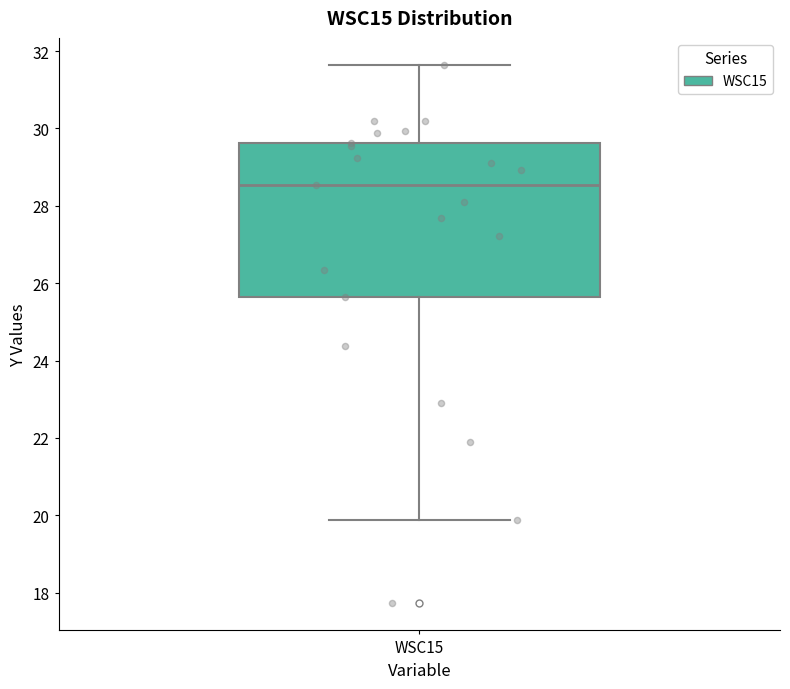

Read this box plot against the y-axis: the position of the median line, the range covered by the box, and the ends of both whiskers. The values are not printed on the chart, so give them approximately, as read against the axis.

median 28.6, box 25.6 to 29.6, whiskers 19.8 to 31.6